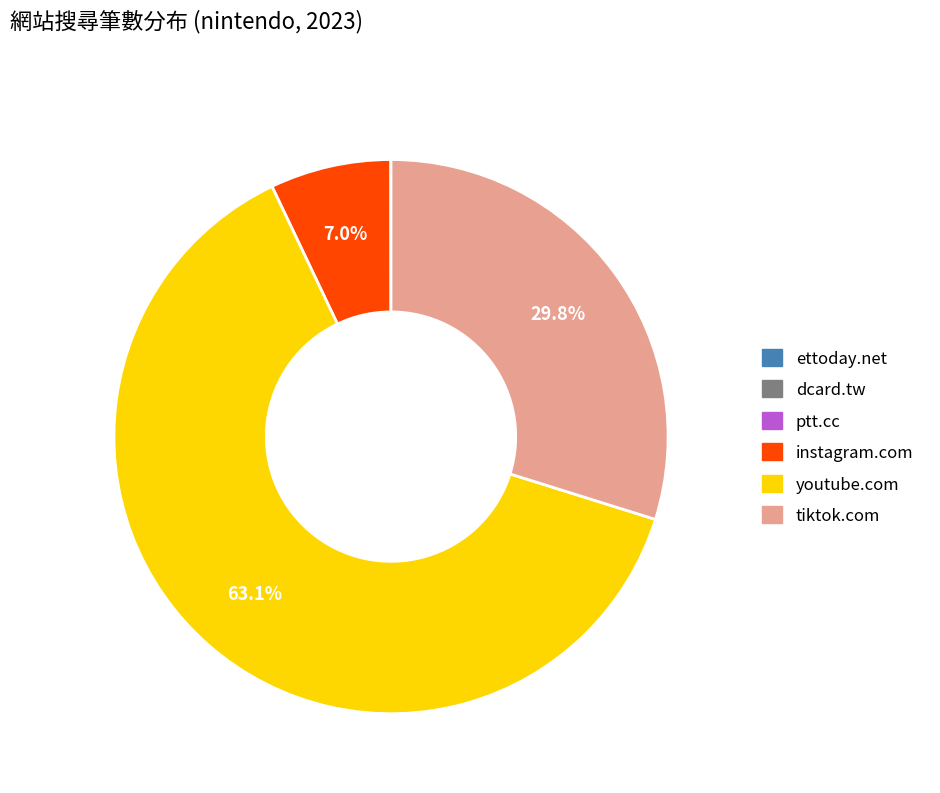

Which slice is the largest?

youtube.com